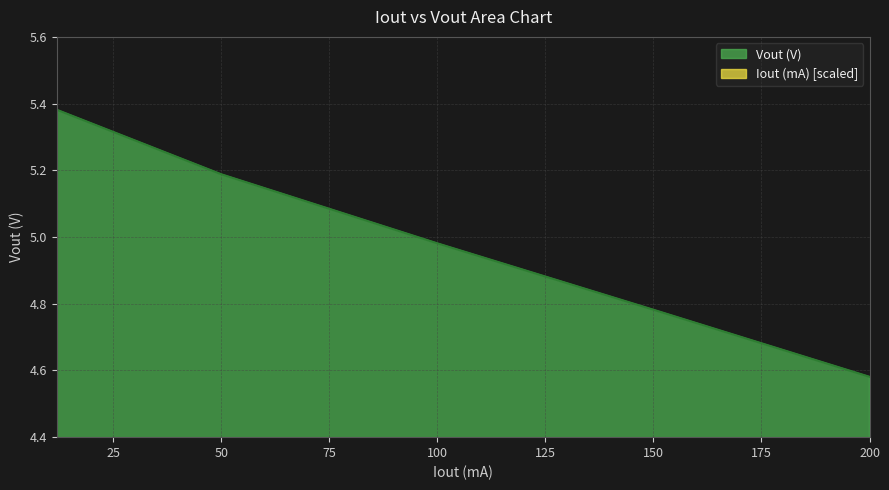

True or false: Vout (V) has a value of 8.1 at 50.

False